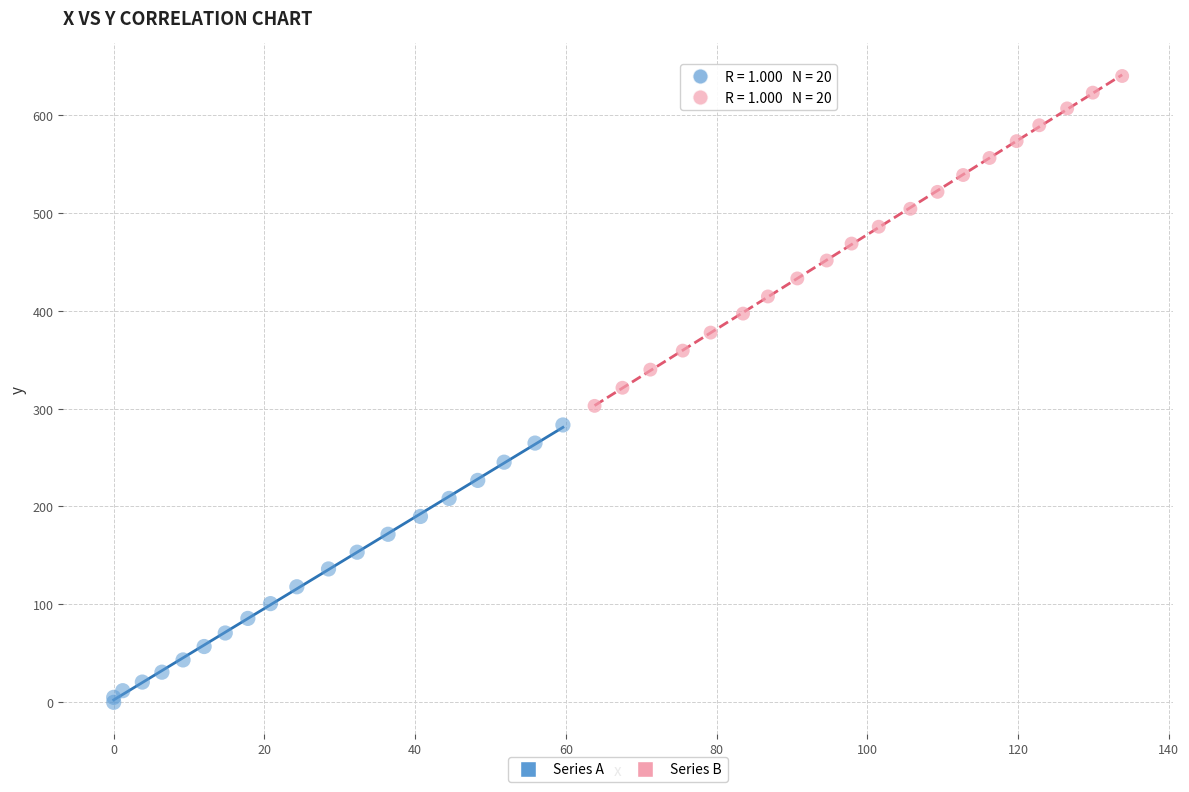

What are all the series names shown in the legend?

Series A, Series B